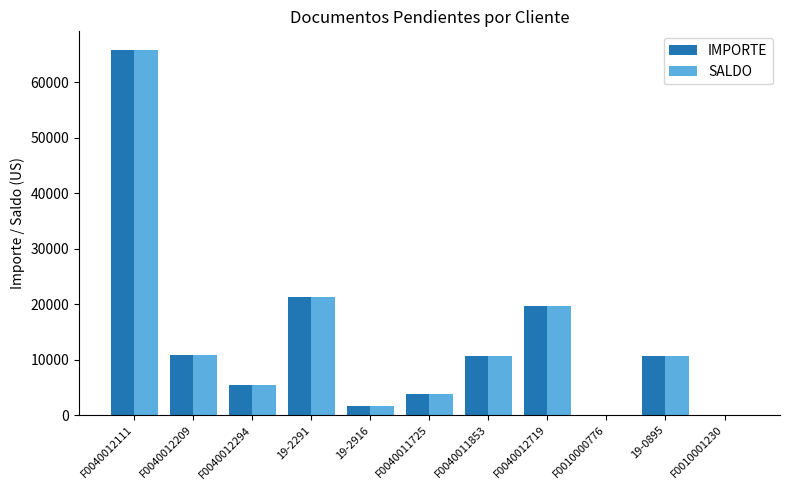

What is the average value of the SALDO series?

13630.8